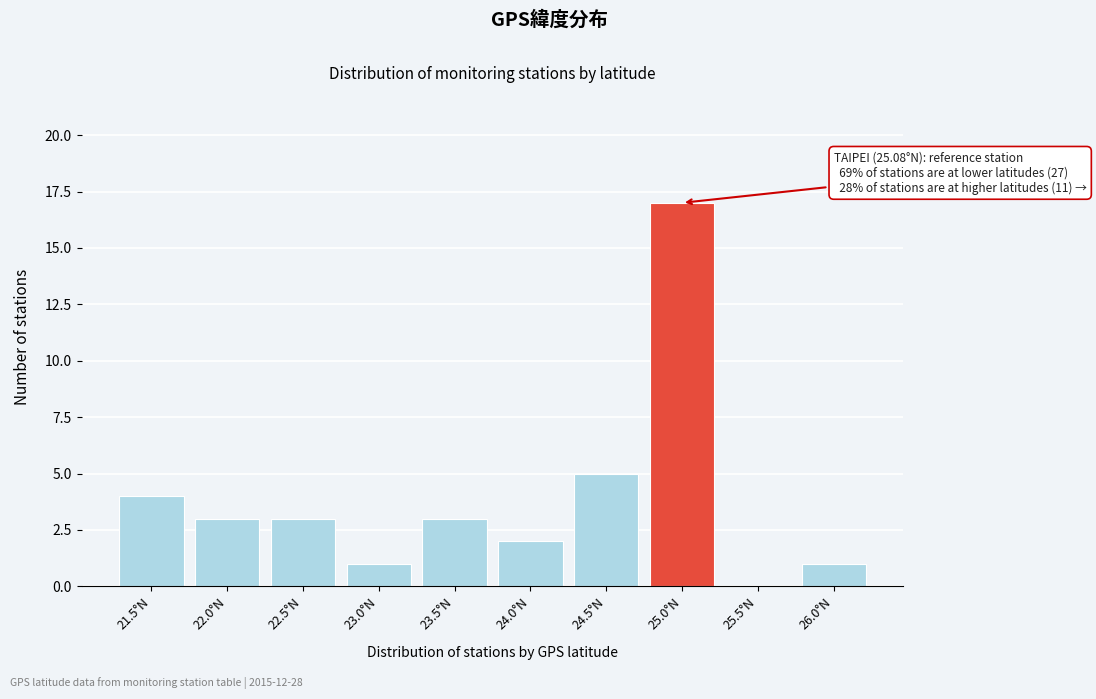

Reading left to right, what are all the values shown in this chart?

21.5°N=4	22.0°N=3	22.5°N=3	23.0°N=1	23.5°N=3	24.0°N=2	24.5°N=5	25.0°N=17	25.5°N=0	26.0°N=1